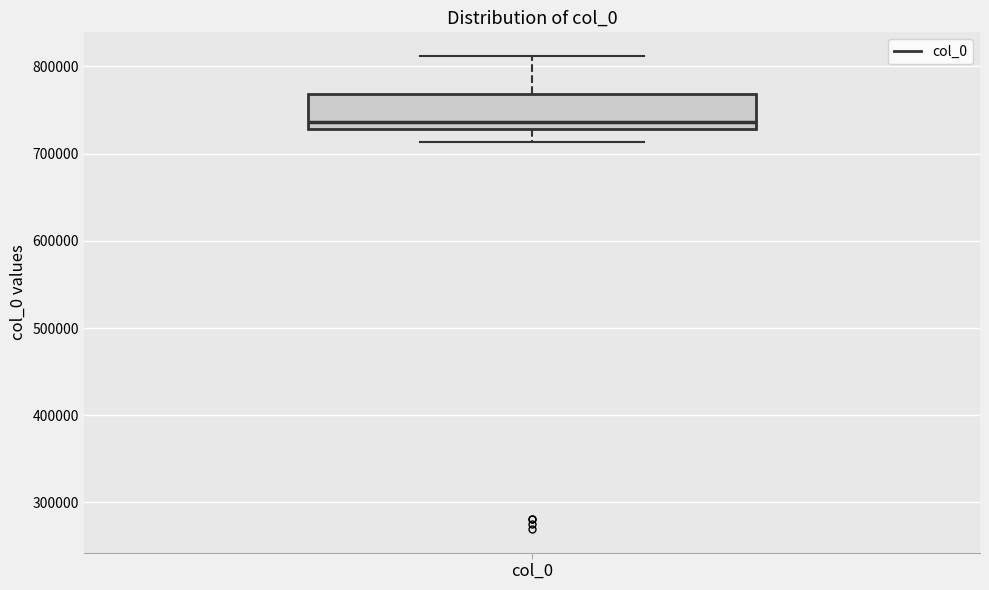

Where does the upper whisker of the box for col_0 end on the y-axis? The values are not printed on the chart, so give them approximately, as read against the axis.

810000